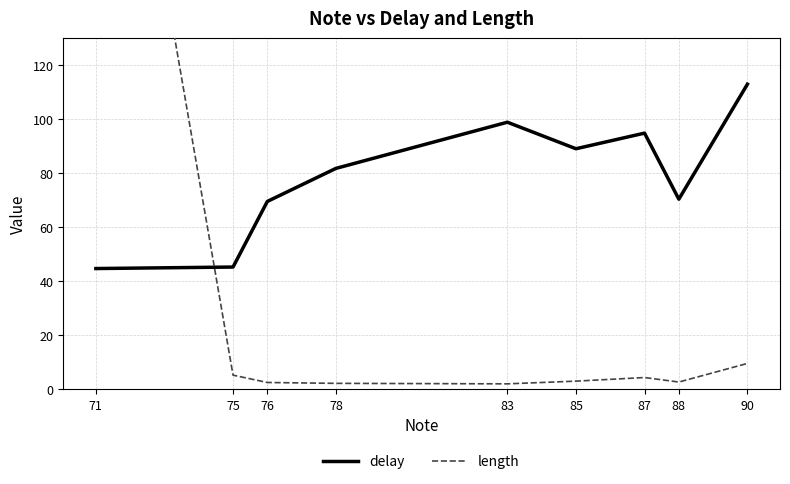

How many series are shown in this chart?

2